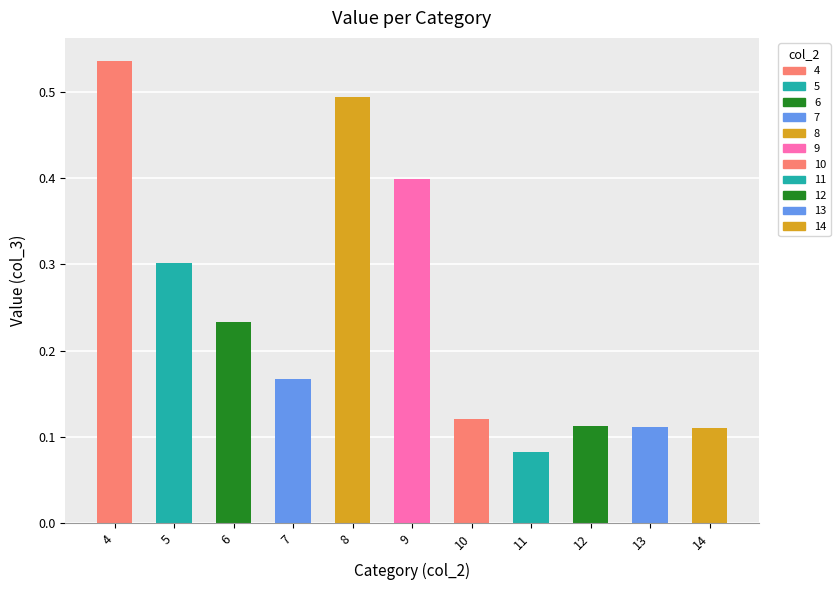

What is the difference between the second highest and minimum values?

0.4